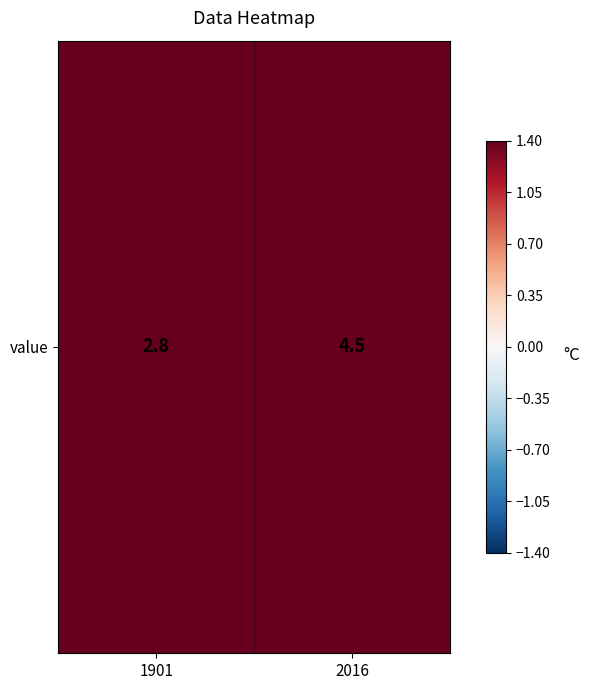

What is the difference between the values at 2016 and 1901?

1.7